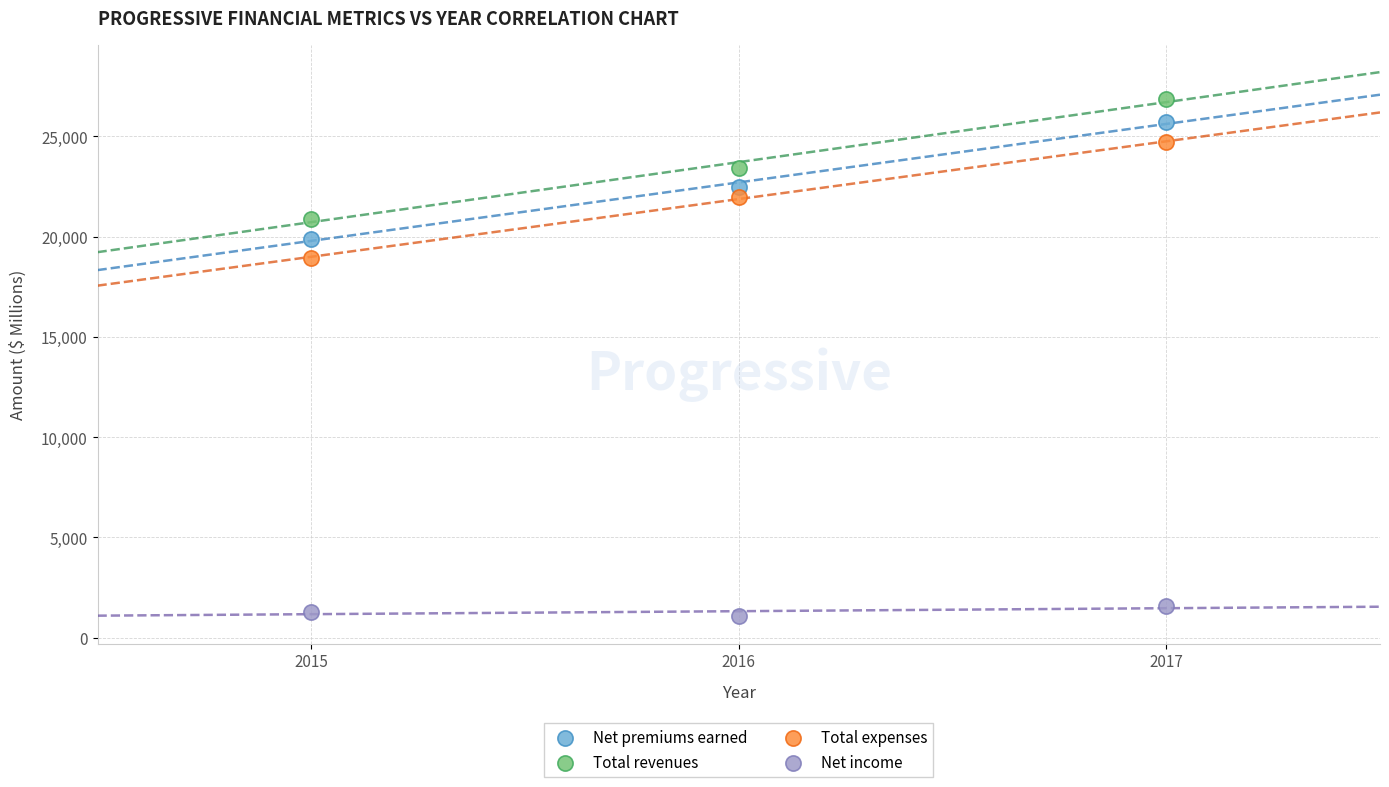

What is the X range (max minus min) for the scatter plot?

2.0